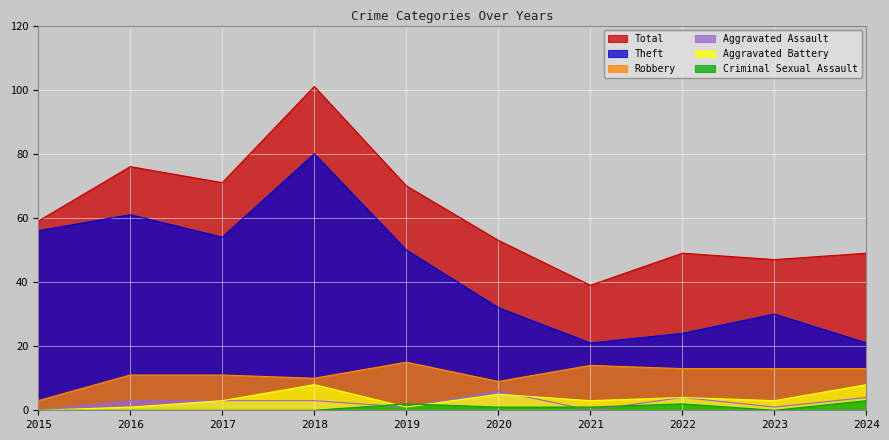

How many lines are shown in the chart?

6